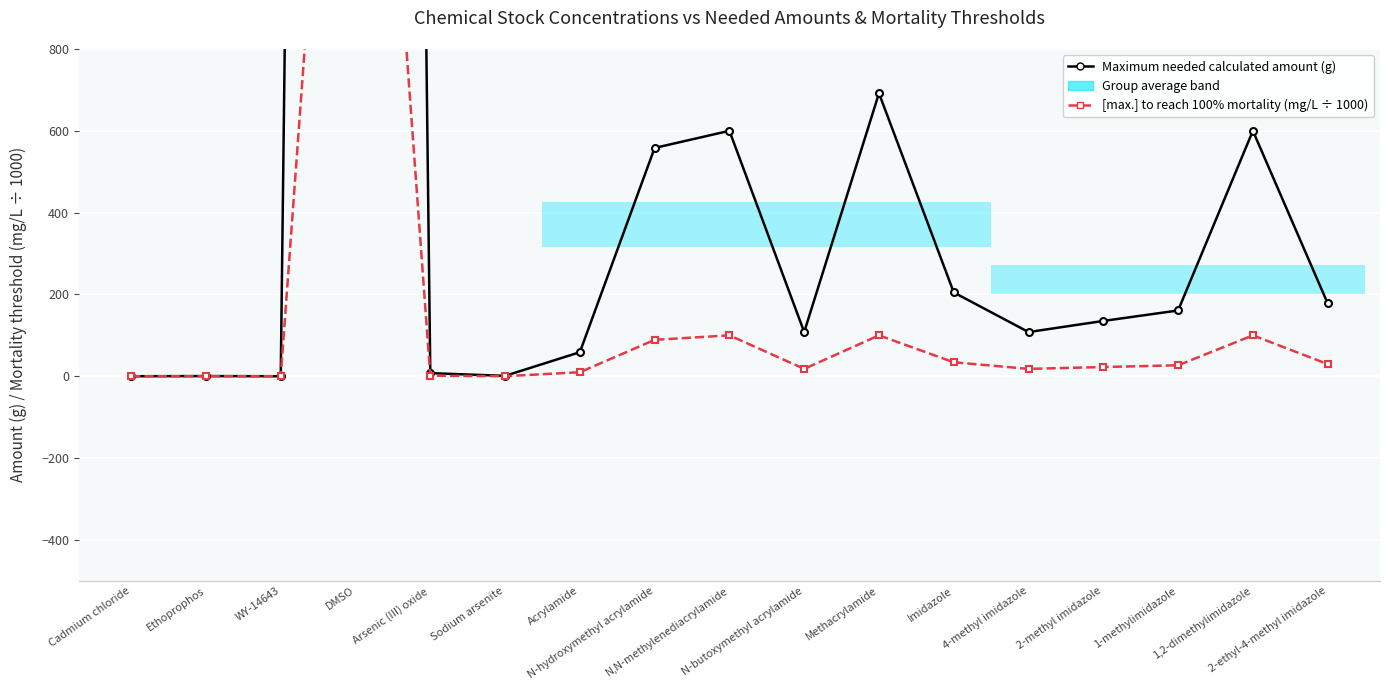

Which label corresponds to the smallest value in the chart?

Cadmium chloride